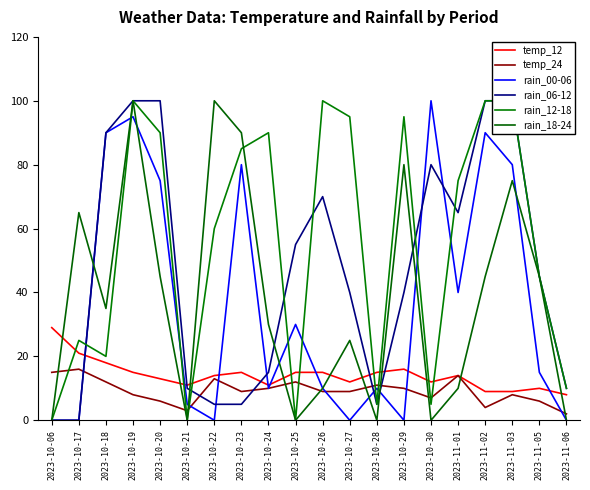

How many data points does each series have?

20